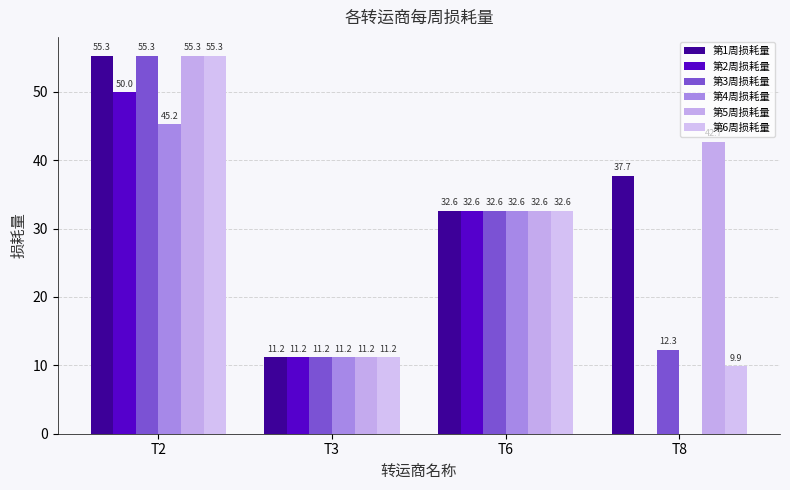

What are all the series names shown in the legend?

第1周损耗量, 第2周损耗量, 第3周损耗量, 第4周损耗量, 第5周损耗量, 第6周损耗量